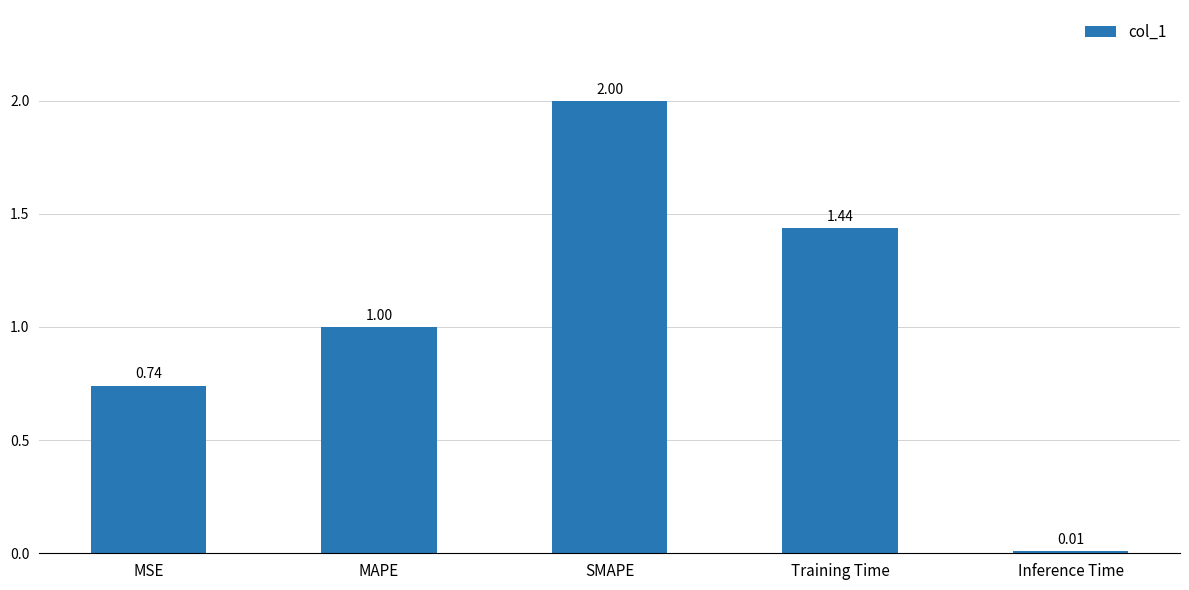

What is the label of the 2nd bar from the right?

Training Time